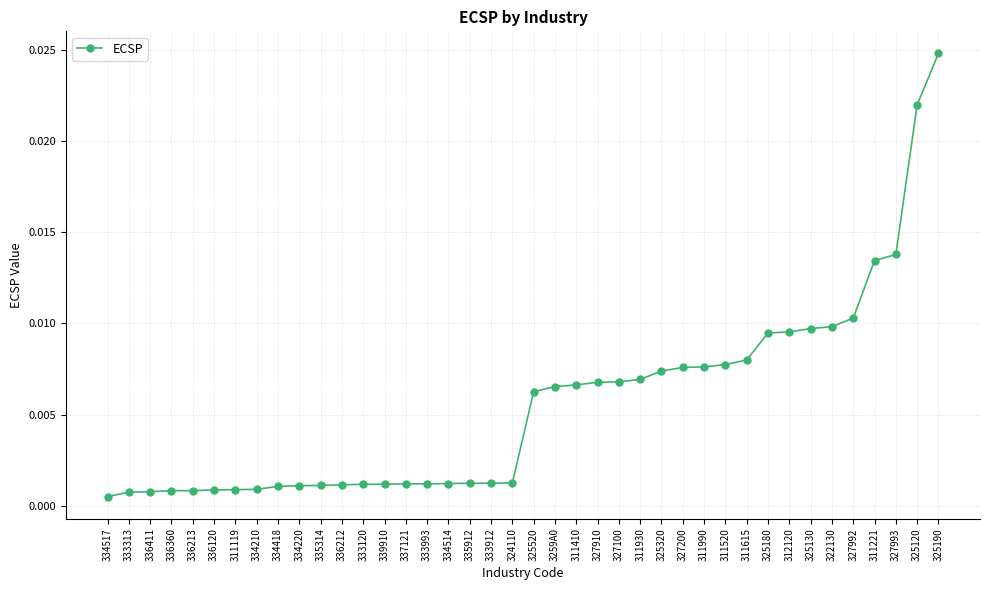

What is the label of the 15th point from the right?

311930